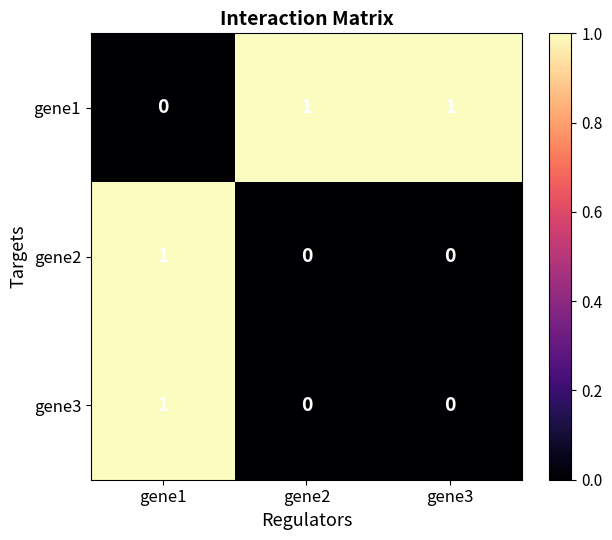

The value of gene2 at gene3 is 0. True or false?

True